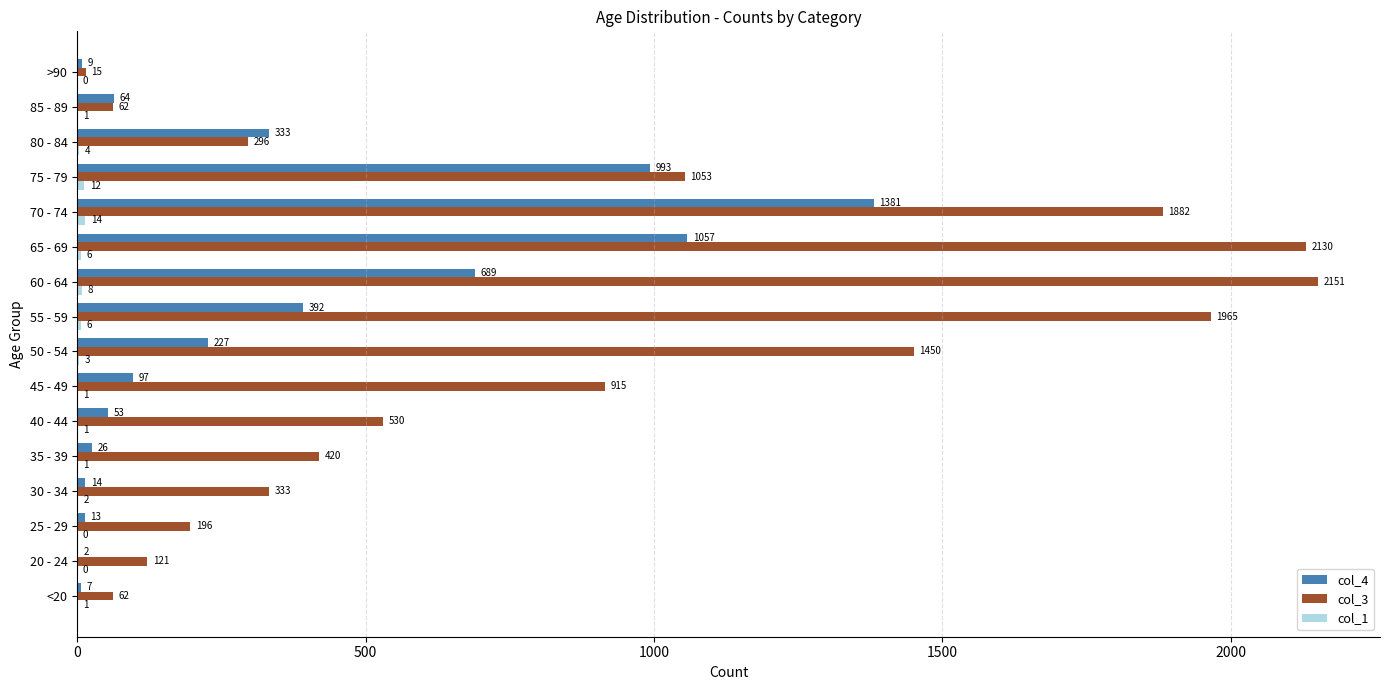

How many distinct data groups are displayed?

3